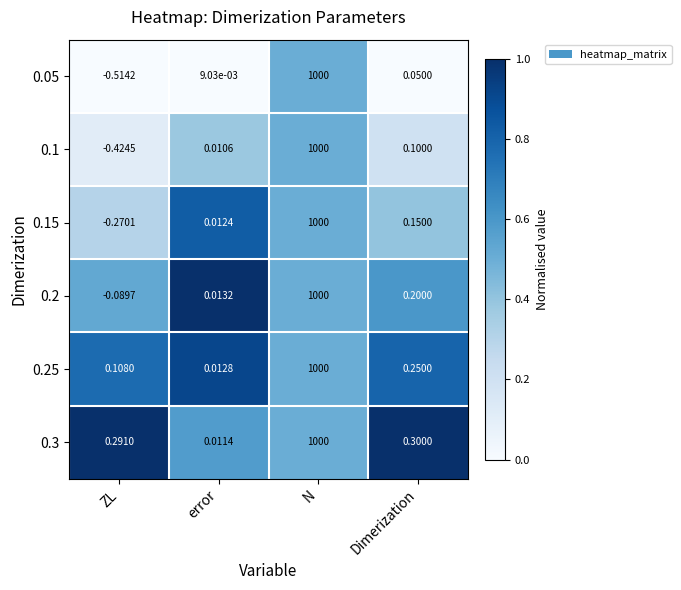

How many data points does each series have?

4